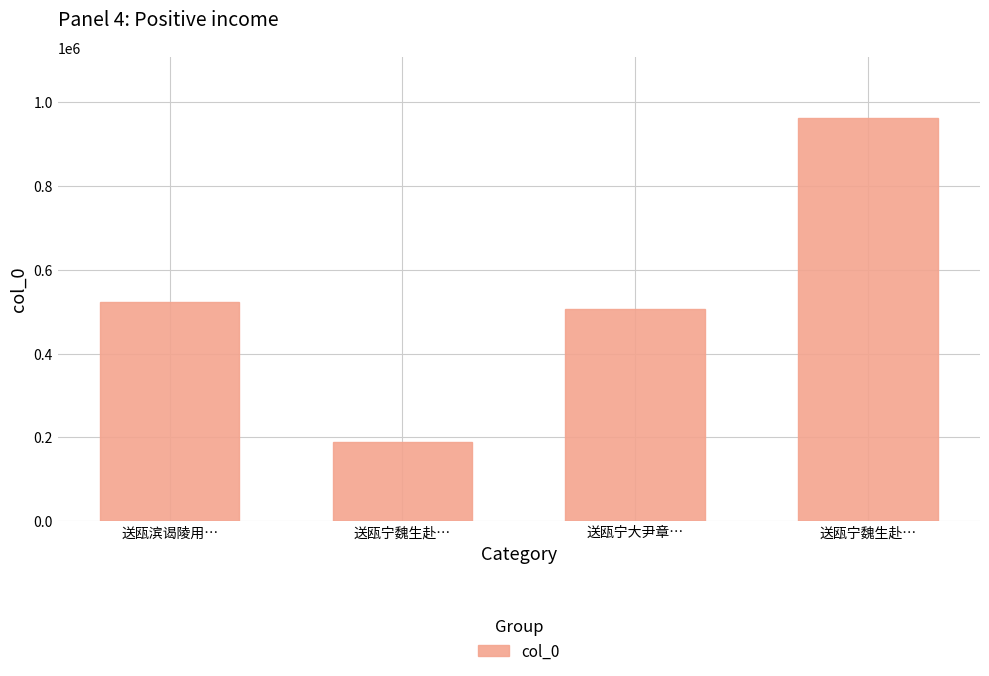

Is it true that the value at 送瓯宁魏生赴… is 189004?

True